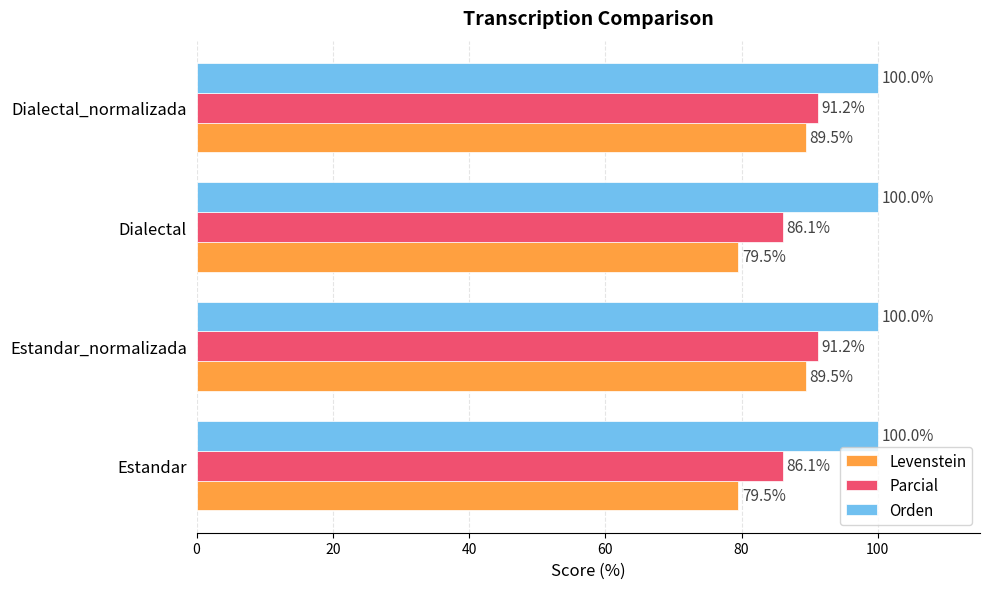

How many data points in Parcial are above 91?

2